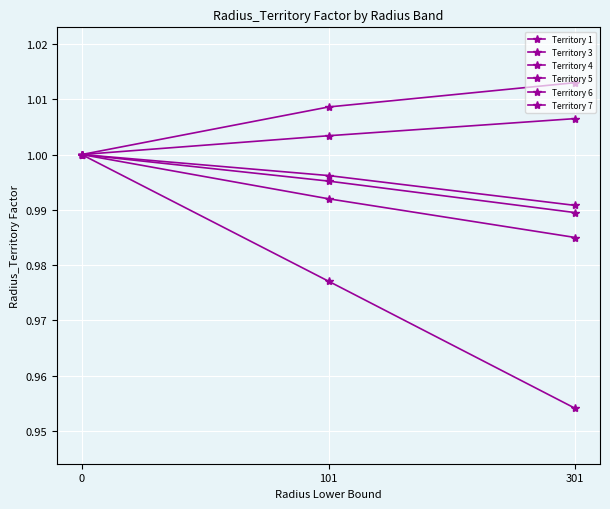

How many distinct data groups are displayed?

6